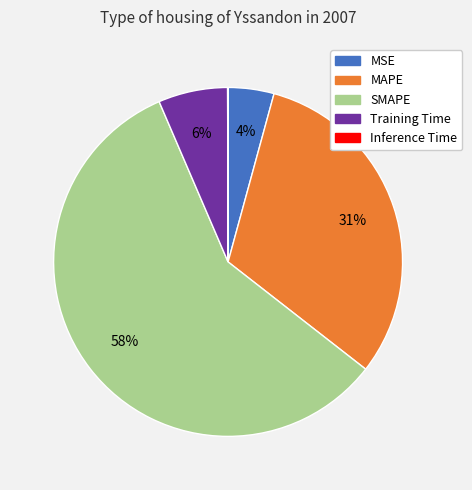

To the nearest percent, what percentage of the pie is MAPE?

31%